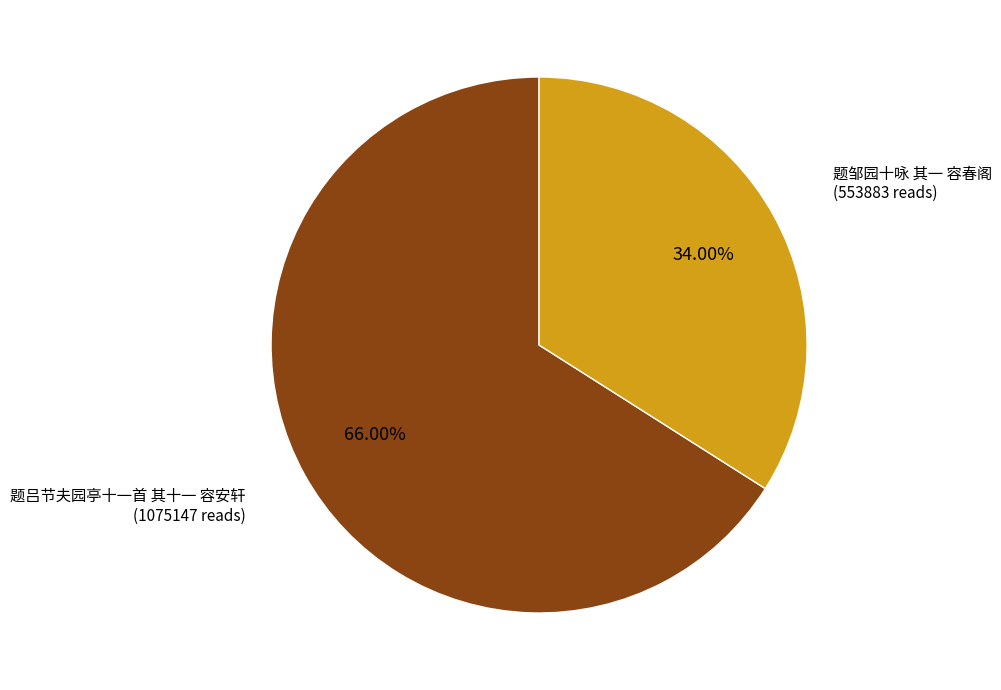

Is there any slice that represents more than half of the pie?

Yes